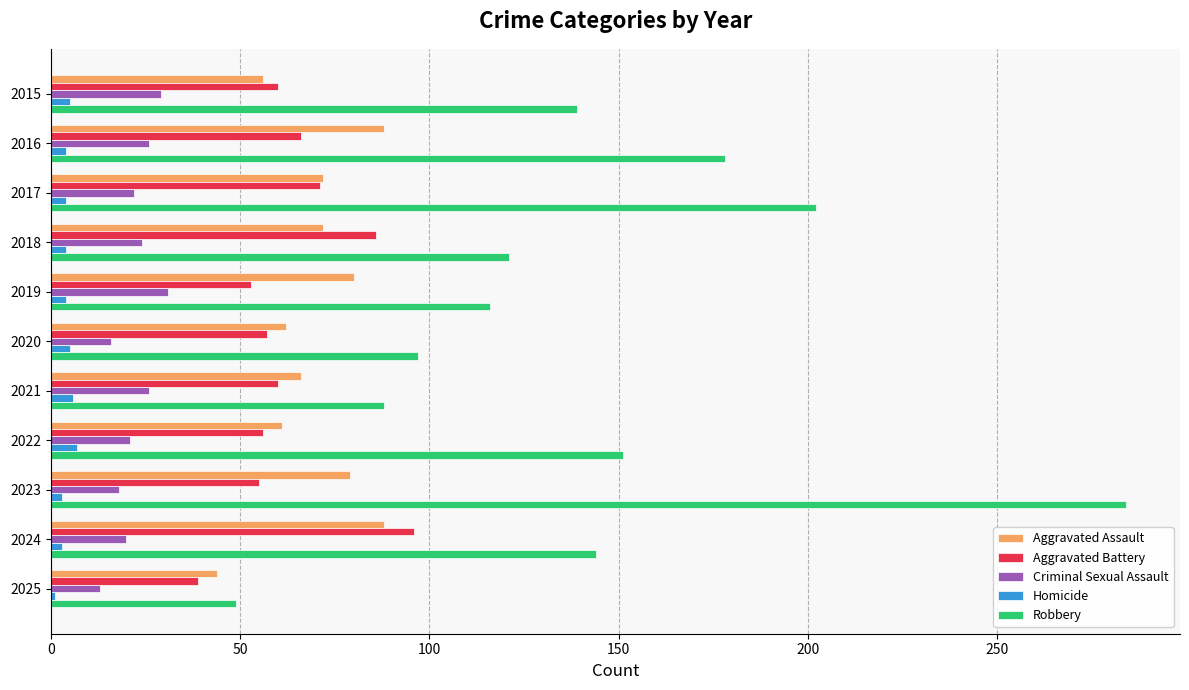

True or false: Criminal Sexual Assault has a value of 33 at 2018.

False